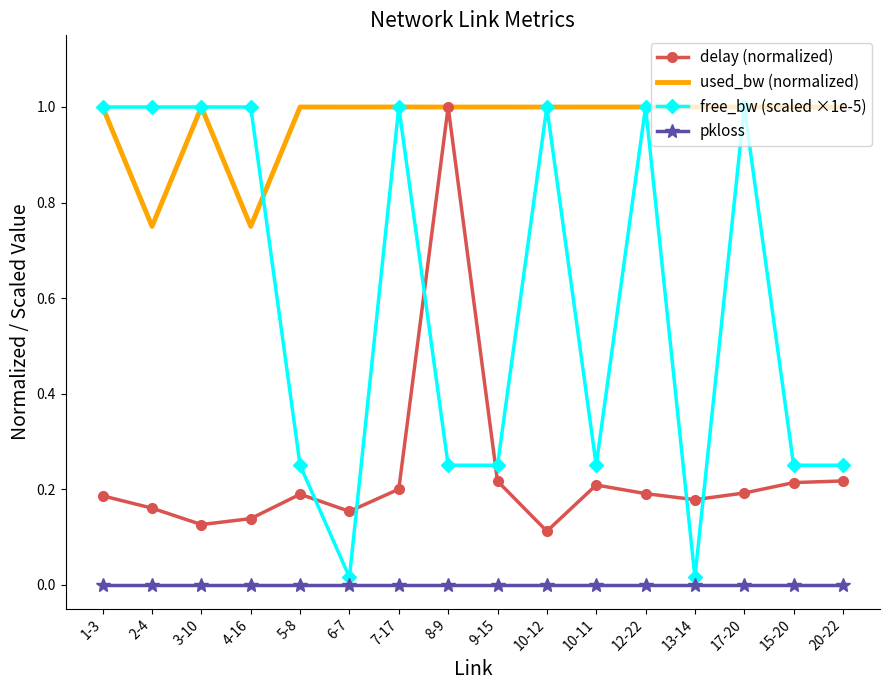

At which category is the sum across all series the highest?

8-9